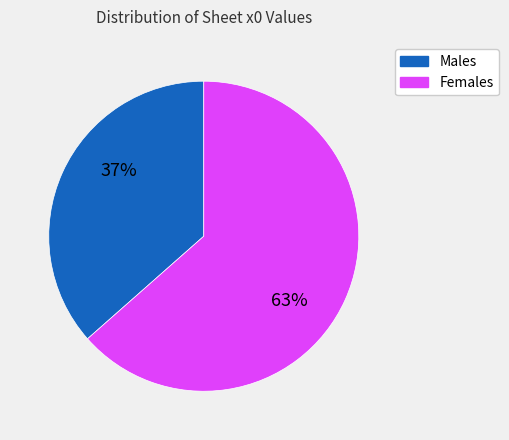

Is there a majority slice in this chart?

Yes